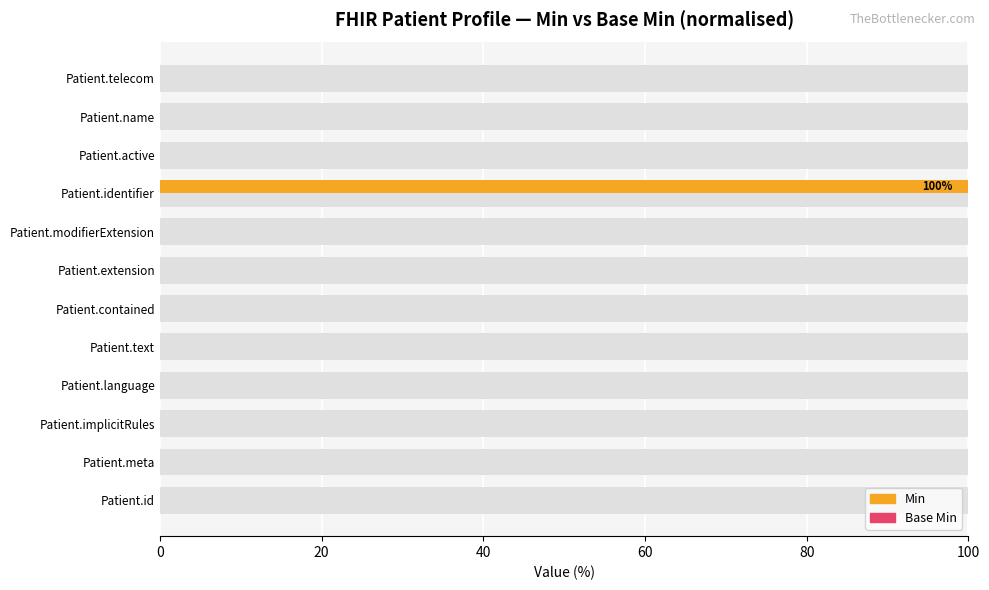

Rank the series at 100 from lowest to highest value.

Min, Base Min